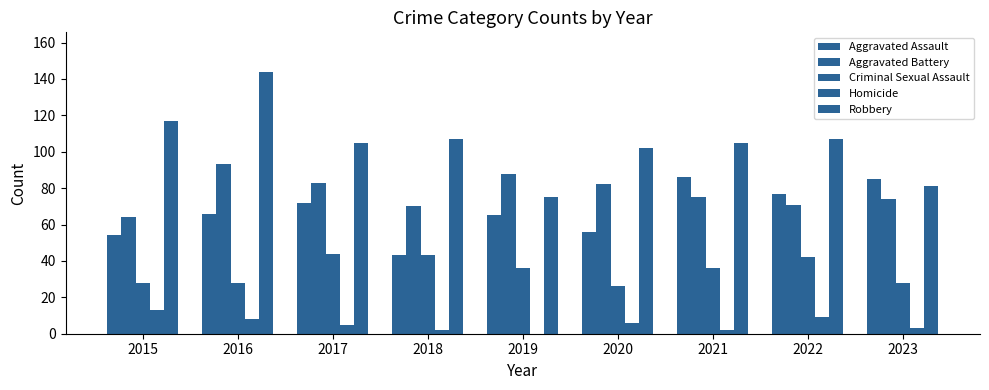

Count the number of data series in this chart.

5